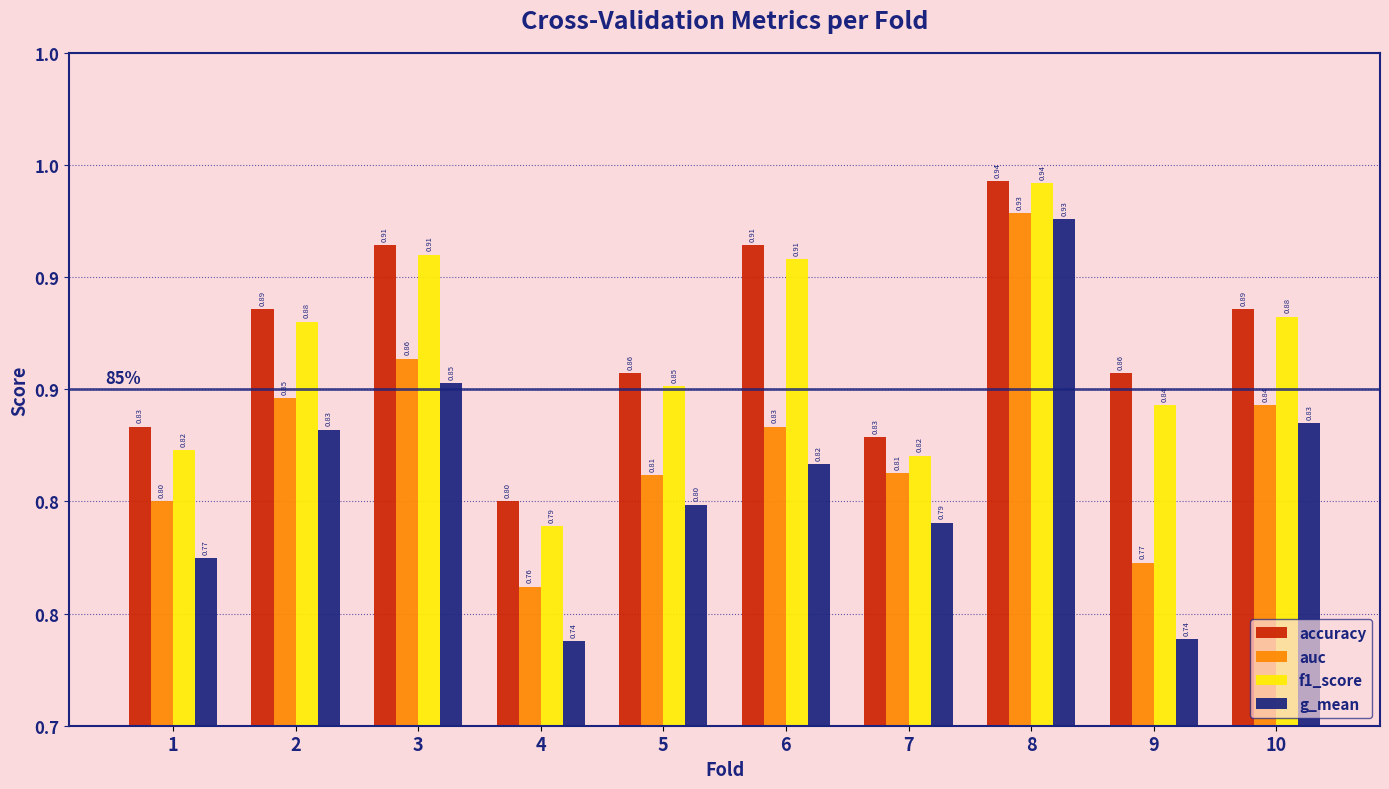

The value of f1_score at 7 is 1.3. True or false?

False